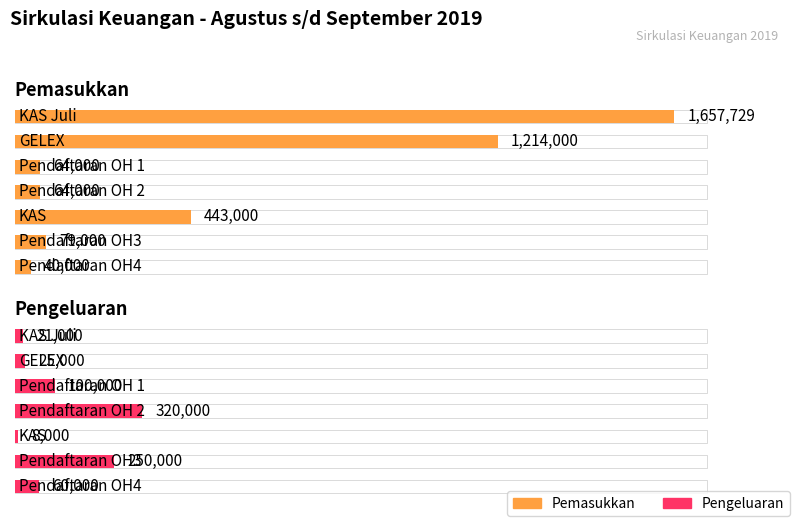

At how many categories does at least one series exceed 1390736?

1